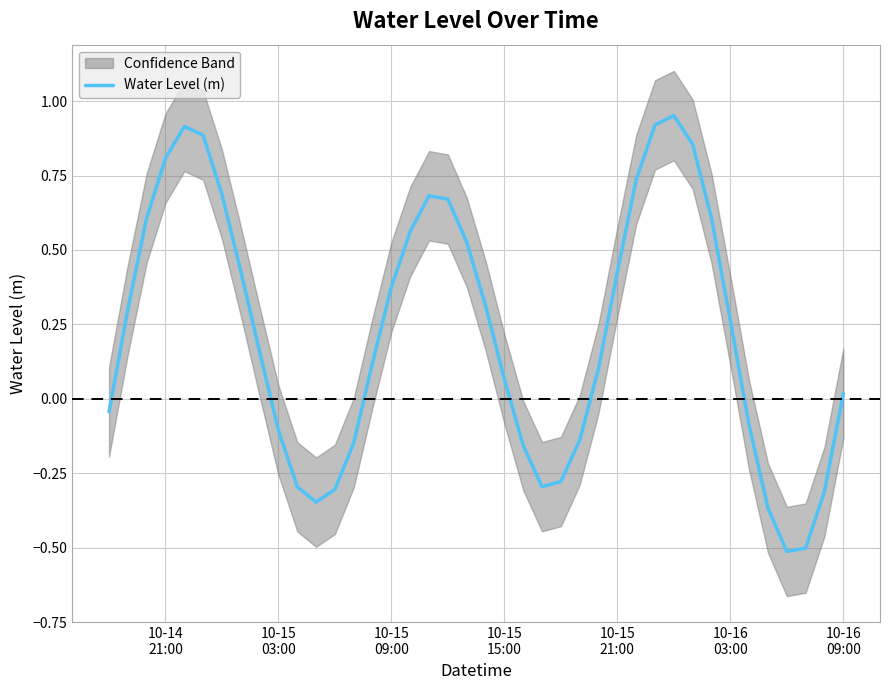

The chart shows a value of -0.7 at 36. True or false?

False